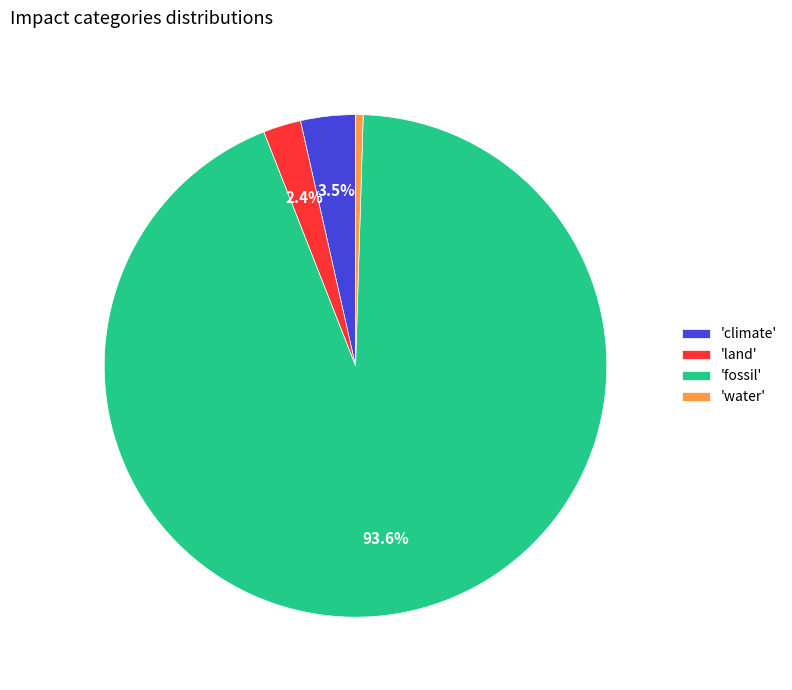

Which slice is the smallest?

'water'